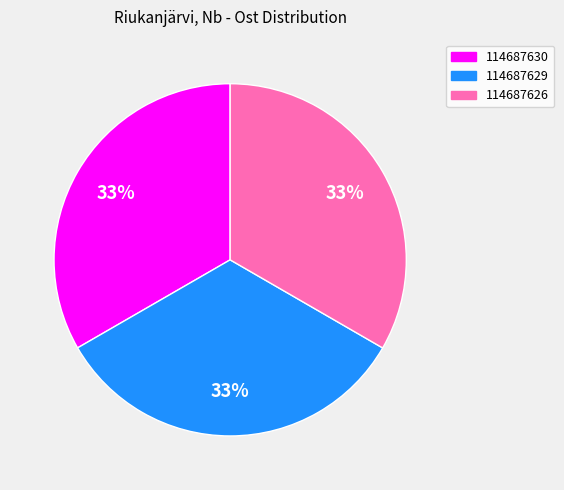

Is there a majority slice in this chart?

No